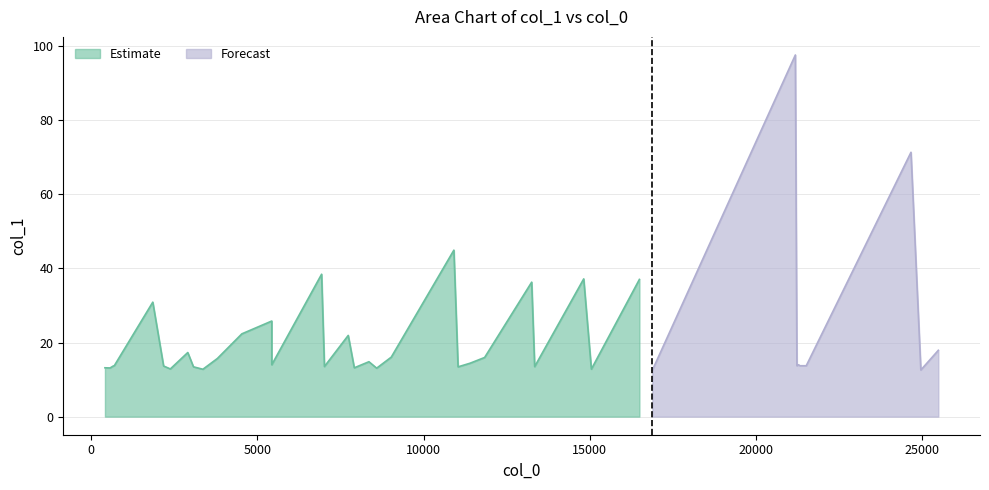

What is the minimum value for Forecast?

12.5